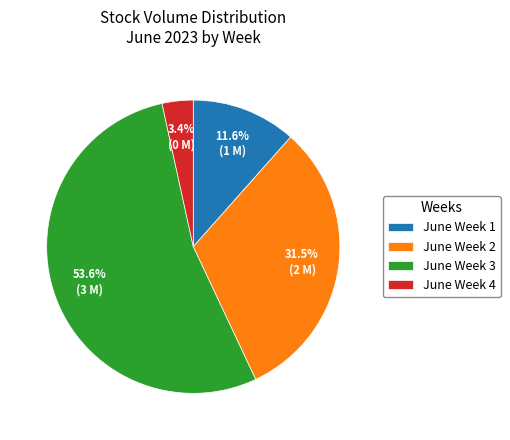

Which category accounts for the majority?

June Week 3